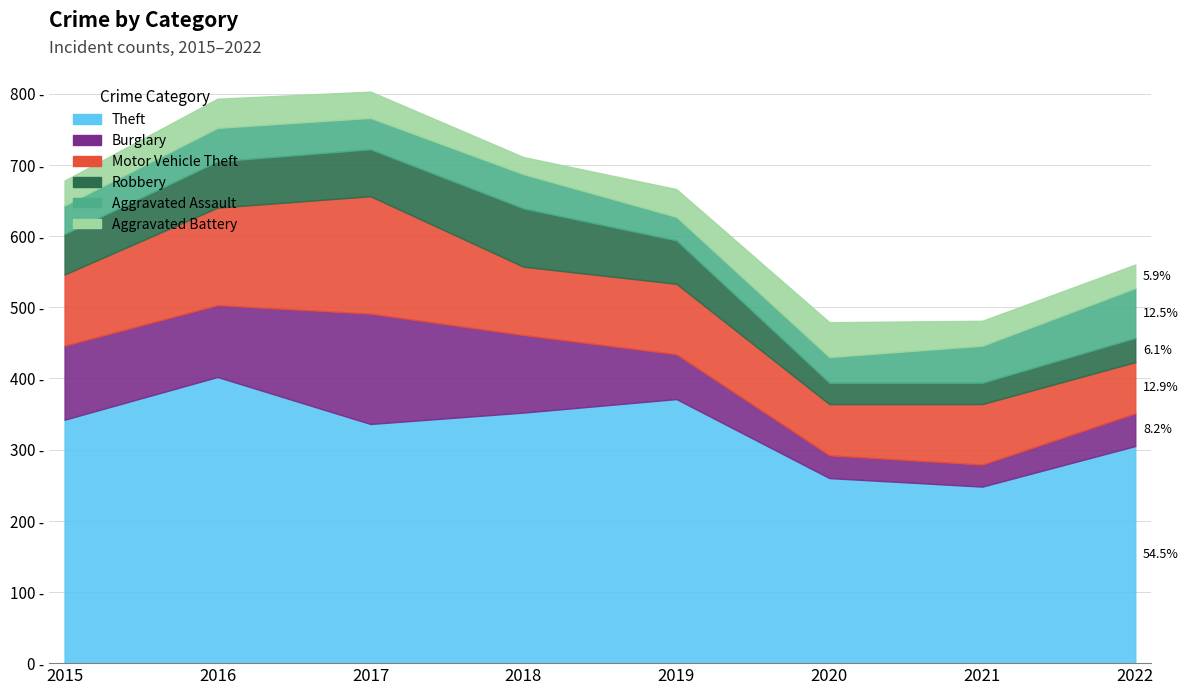

Which series ends up on top after the final intersection of Aggravated Battery and Burglary?

Burglary